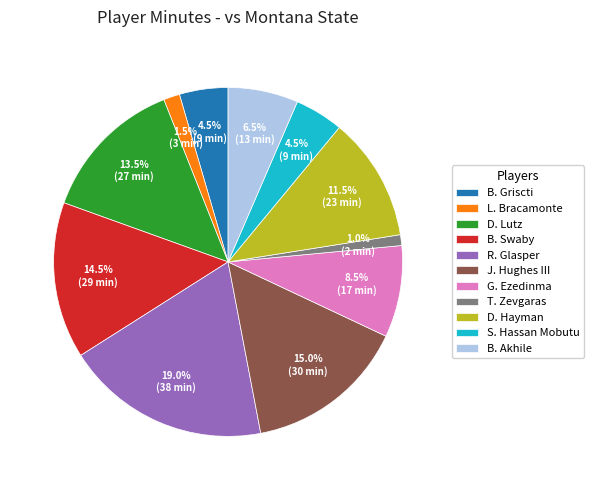

What percentage is NOT represented by L. Bracamonte?

98.5%